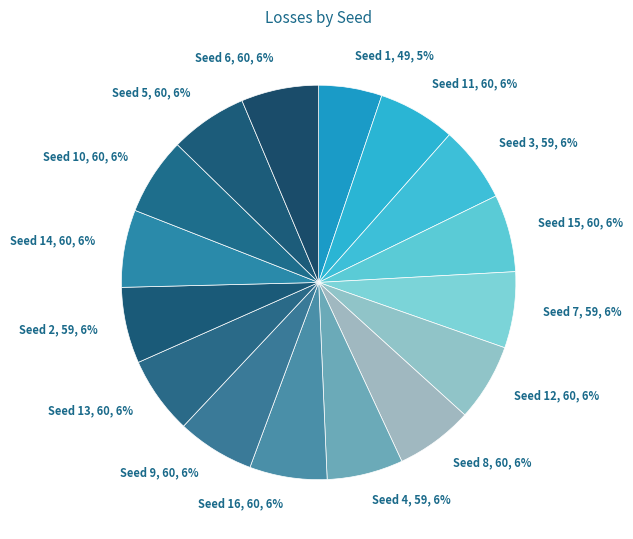

To the nearest percent, what is the difference between the largest and smallest slice percentages?

1%